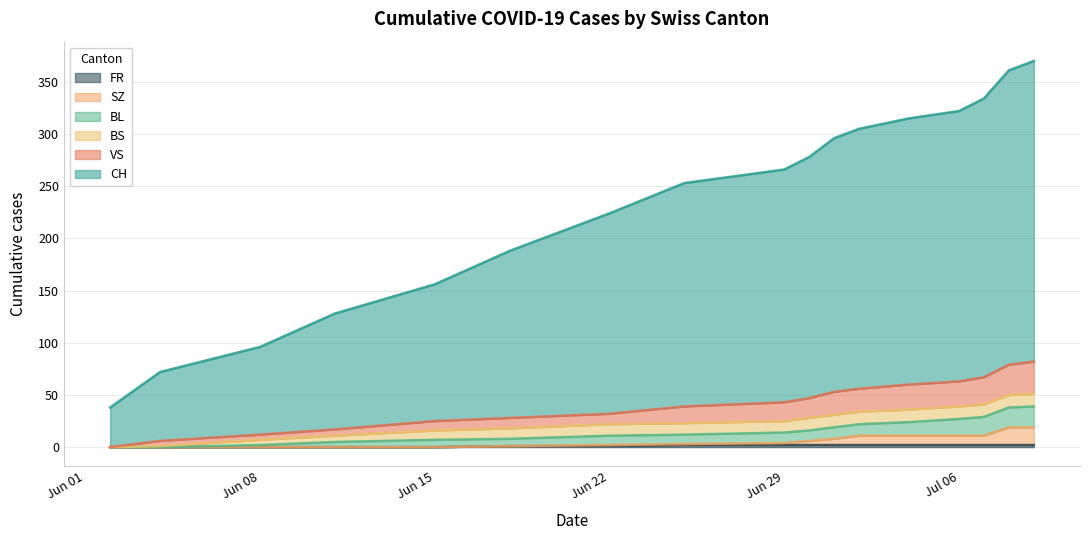

True or false: VS and FR cross at least once.

False